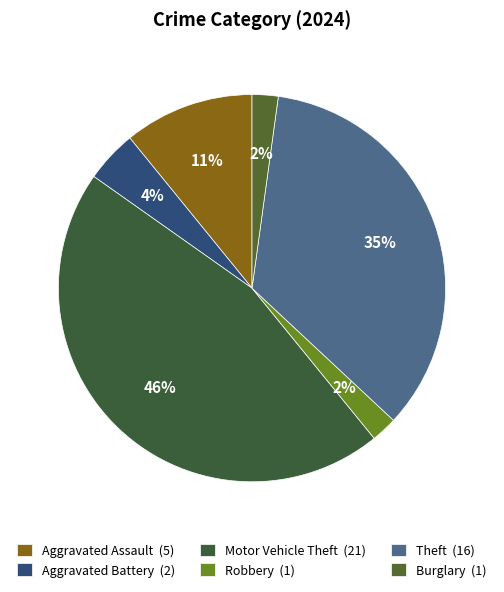

Is there any slice that represents more than half of the pie?

No